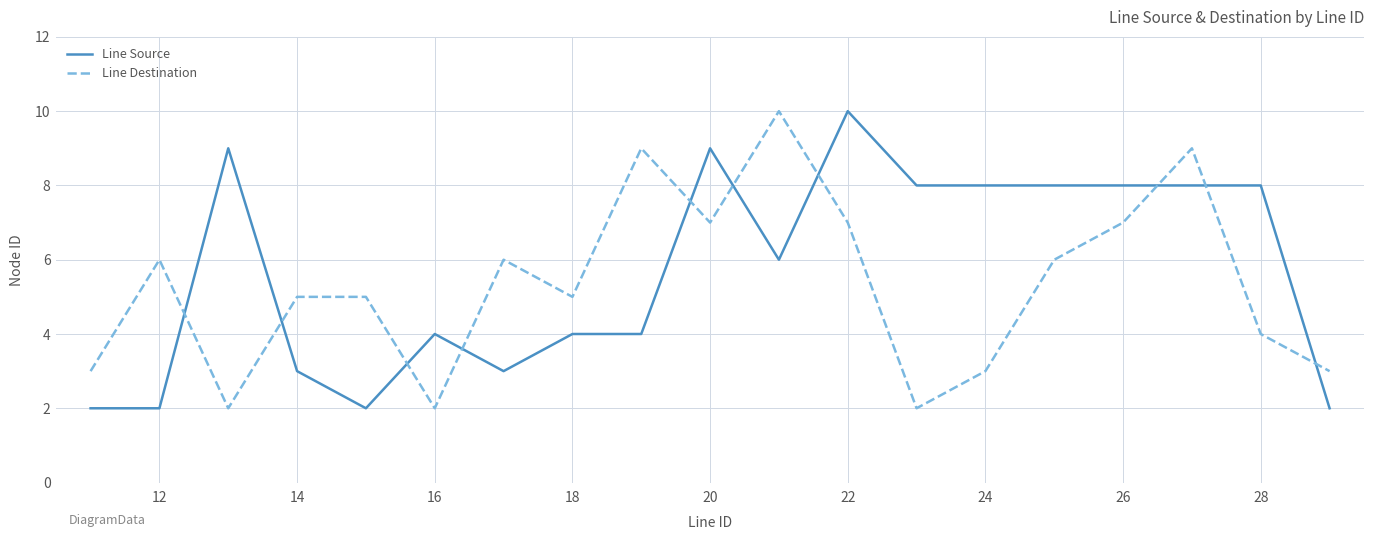

How many distinct data groups are displayed?

2